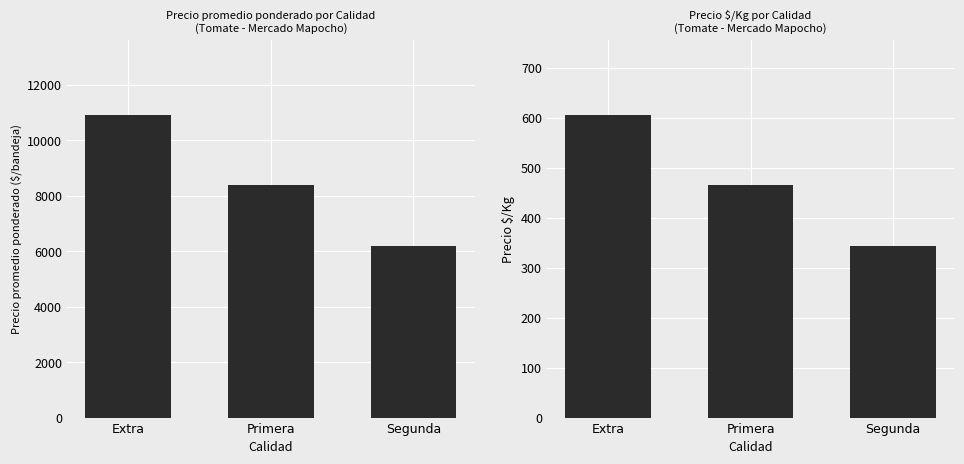

At how many categories does at least one series exceed 8403?

1